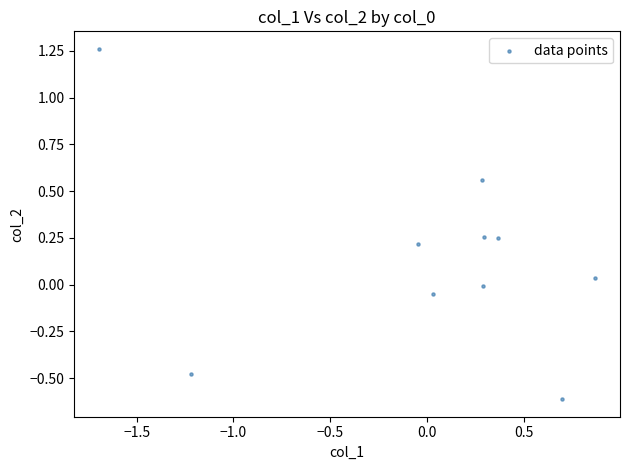

What is the range of Y values (max minus min)?

1.9